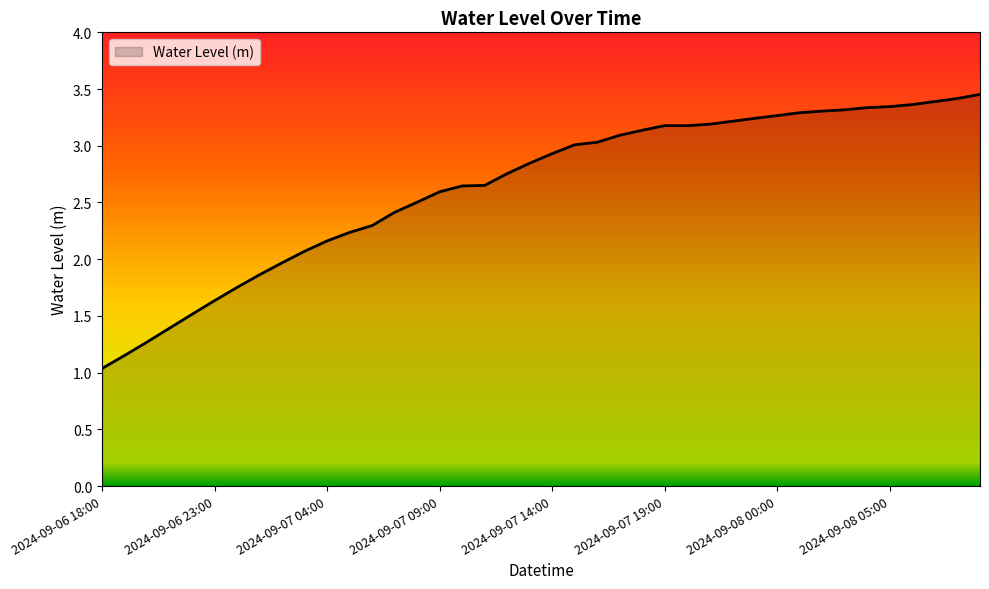

What is the difference between the maximum and minimum values?

2.4